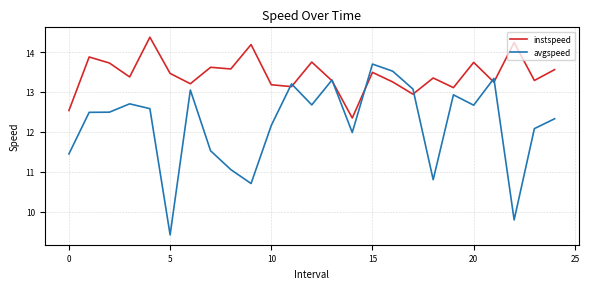

What are all the series names shown in the legend?

instspeed, avgspeed